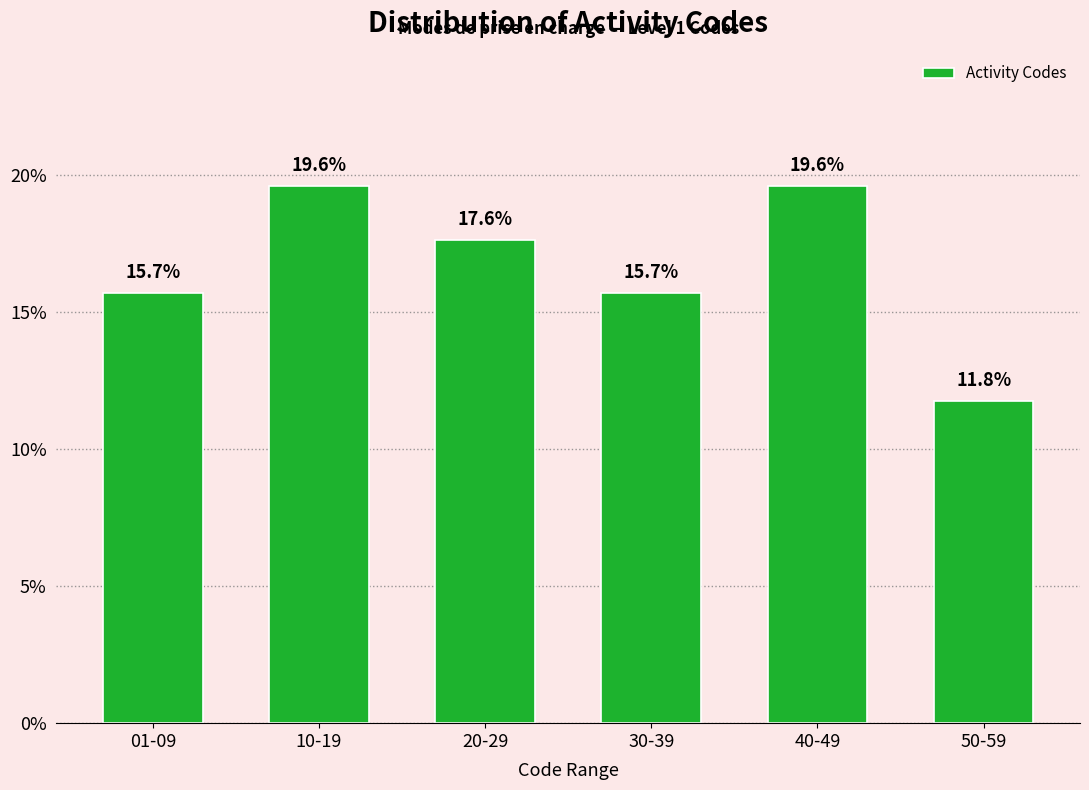

Reading left to right, transcribe all the data shown in this chart.

15.7	19.6	17.6	15.7	19.6	11.8